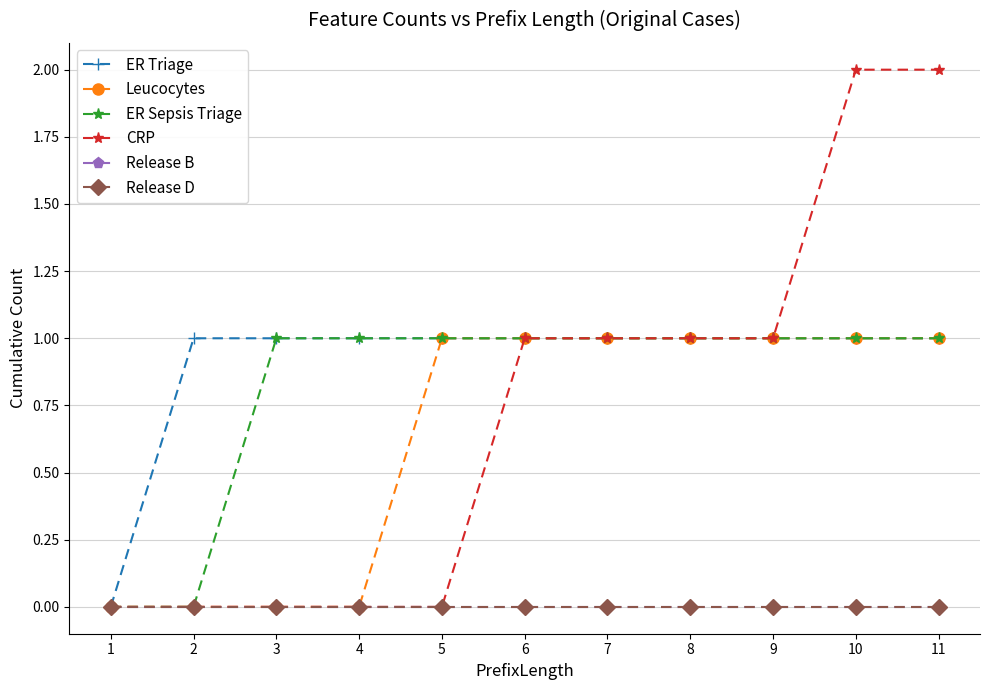

True or false: CRP and Release D cross at least once.

False